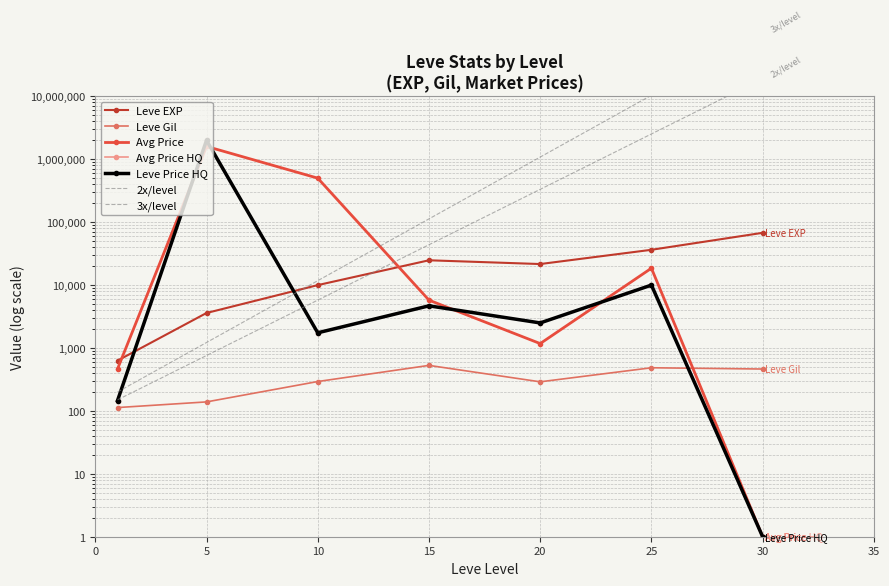

Which category has the highest value across all series?

5